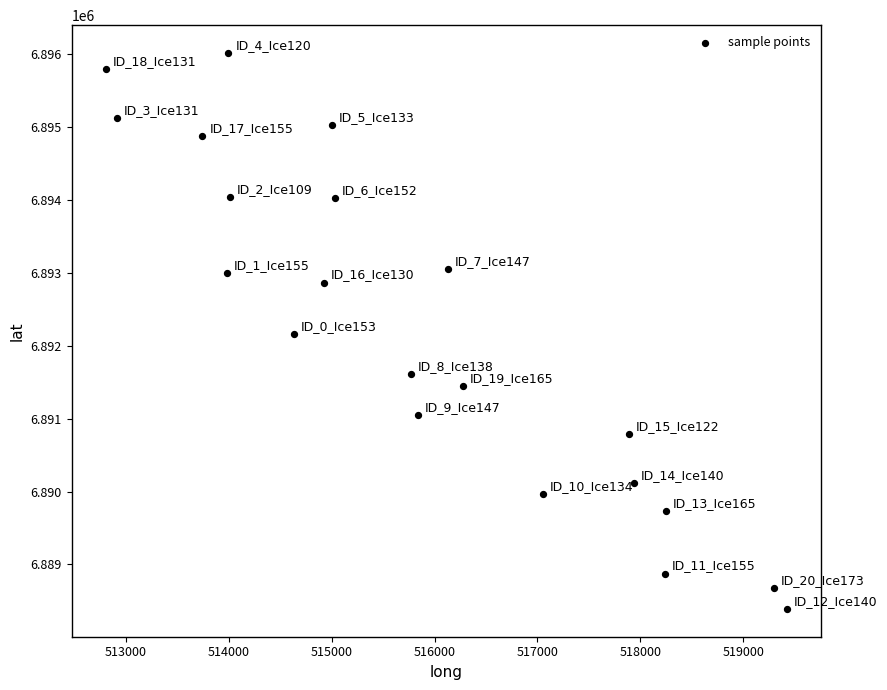

What is the range of X values (max minus min)?

6623.5